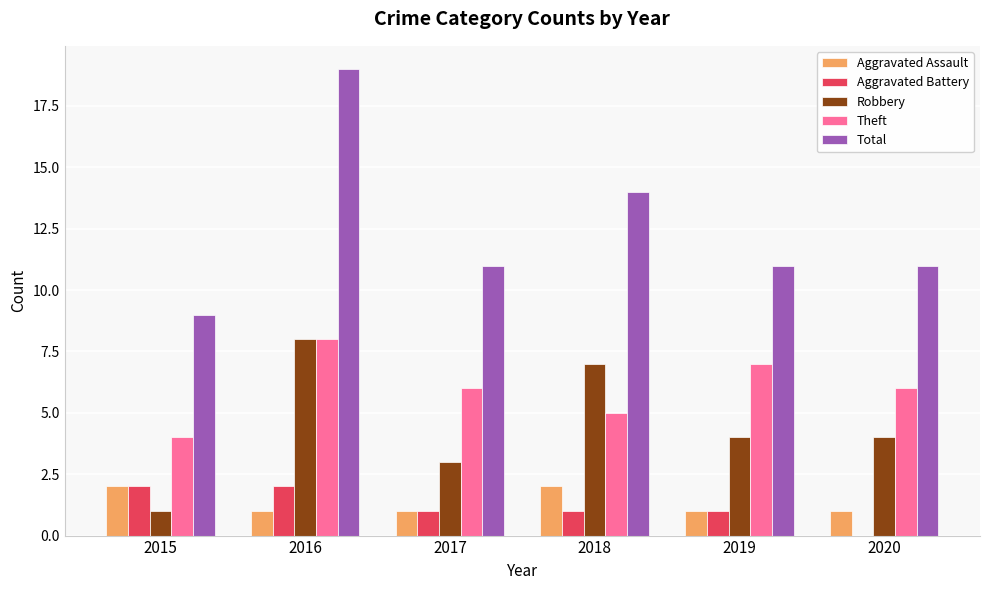

At which category does the chart reach its peak across all series?

2016